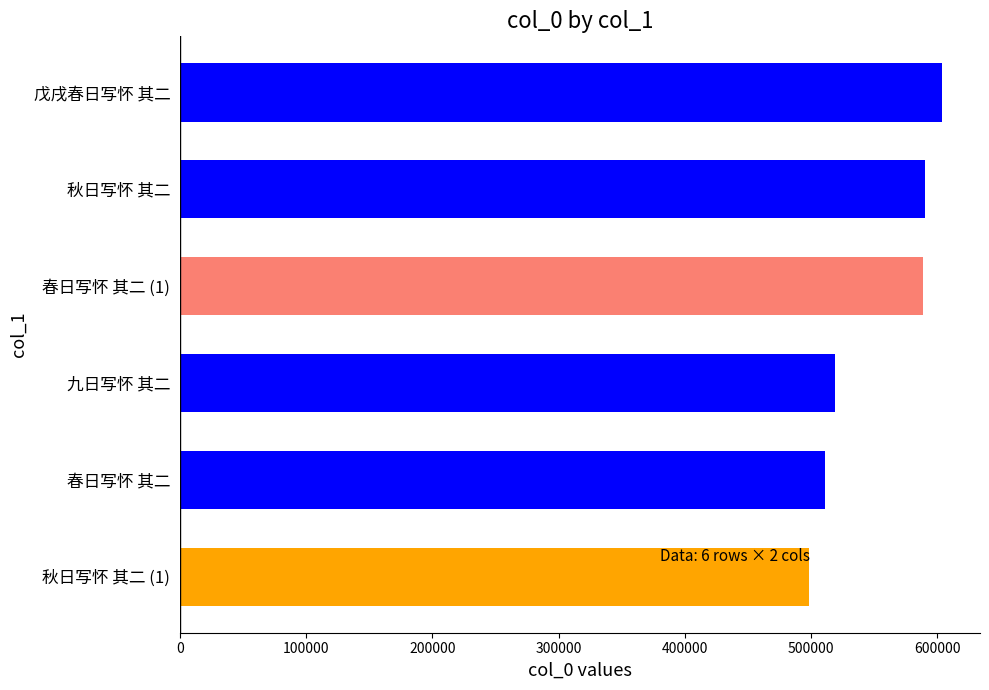

How many series are shown in this chart?

1